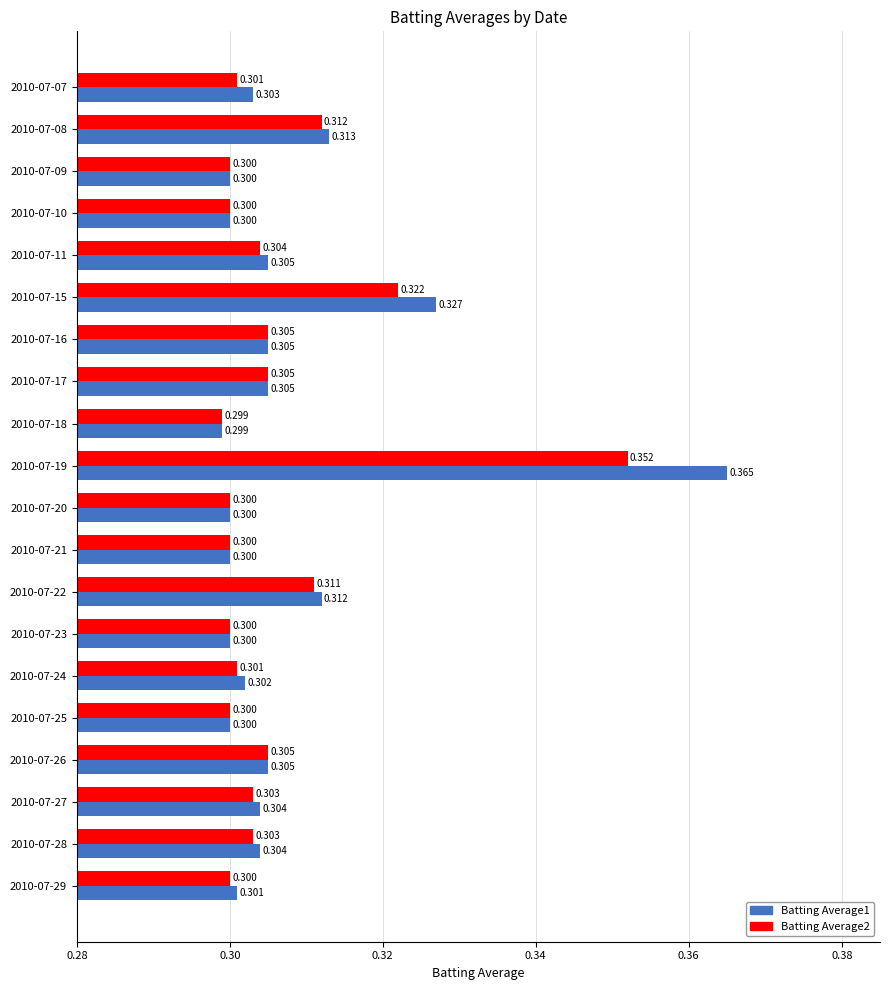

How many data points does each series have?

20